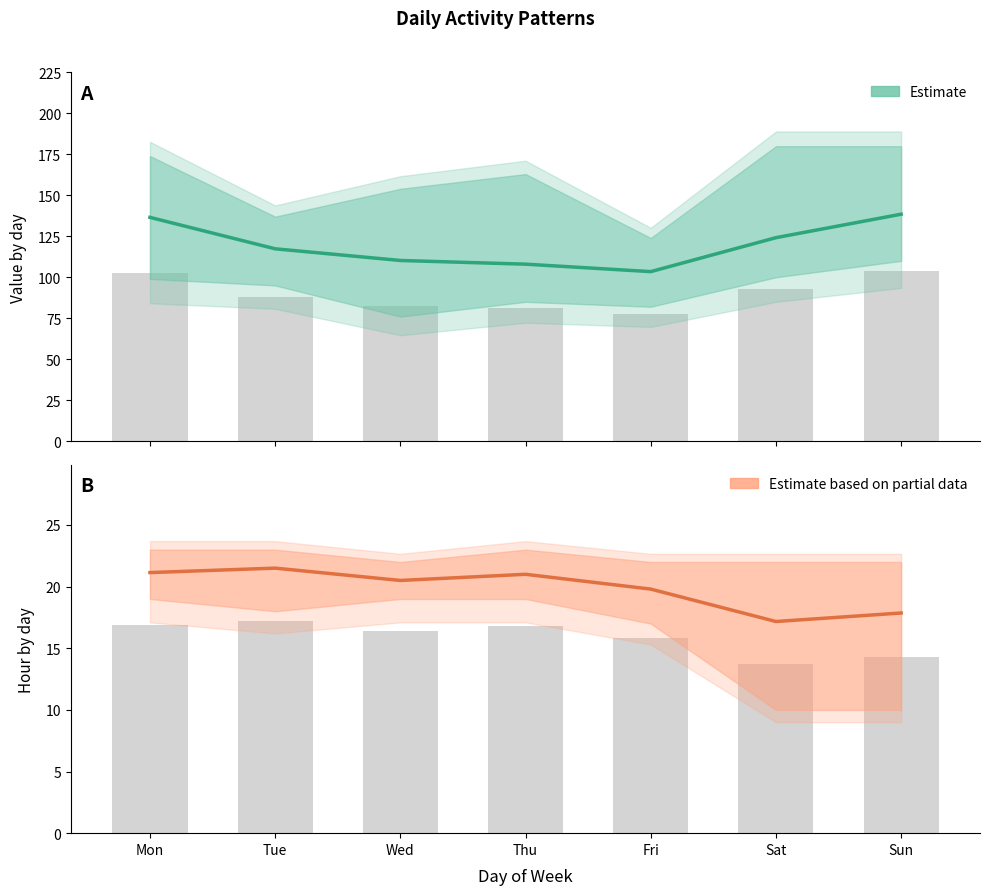

At how many categories does at least one series exceed 60?

7